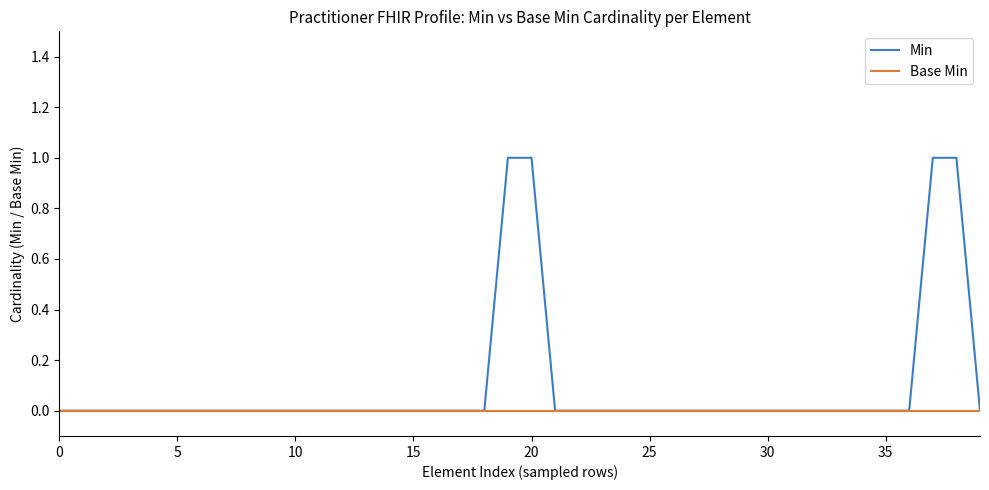

How many categories are shown in the chart?

40